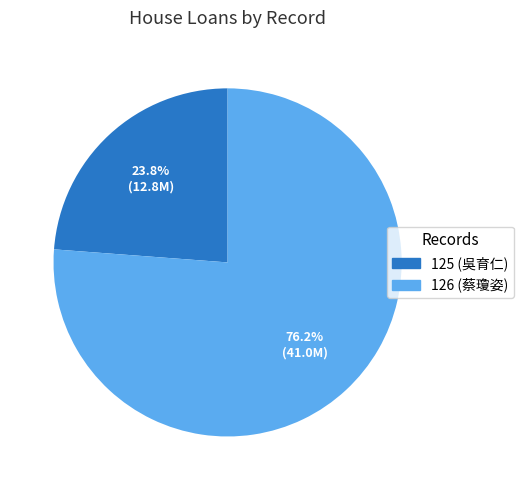

Is there any slice that represents more than half of the pie?

Yes